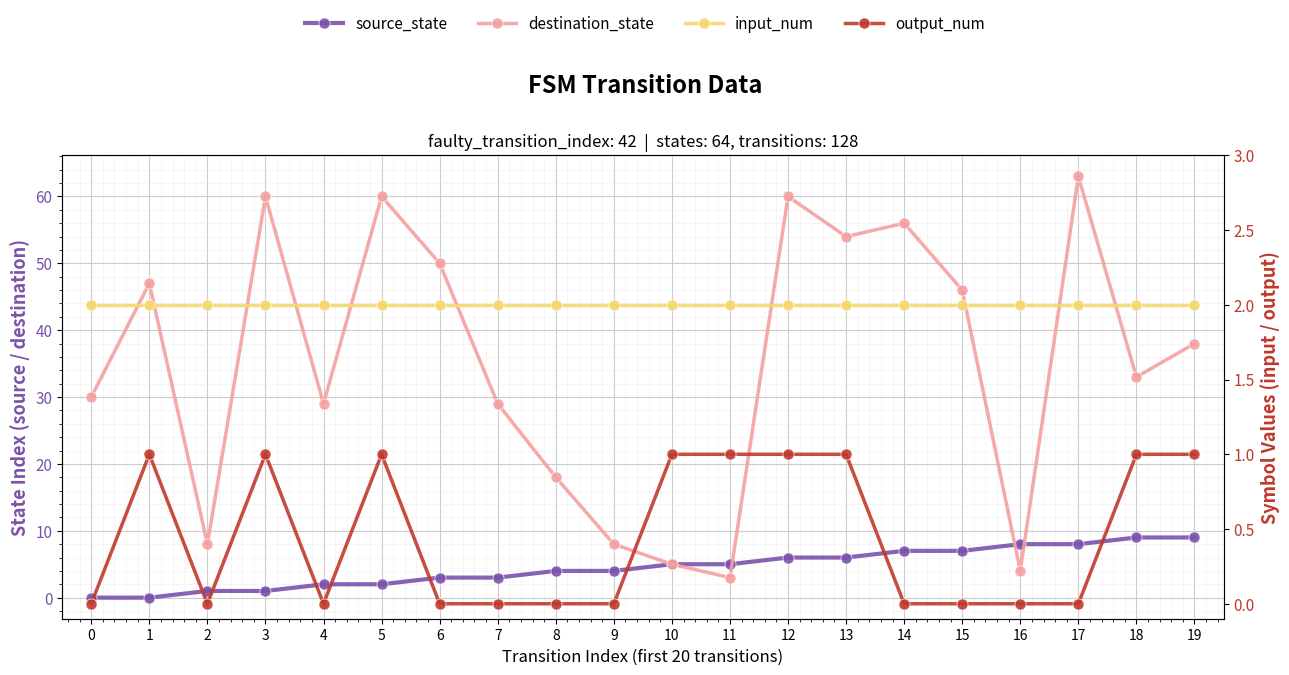

How many data points in output_num are above 0?

9